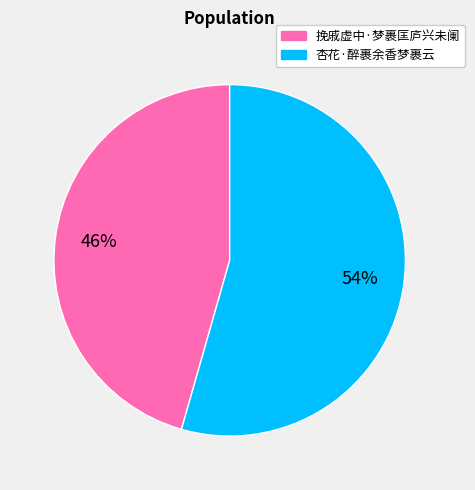

To the nearest percent, what is the average slice percentage?

50%